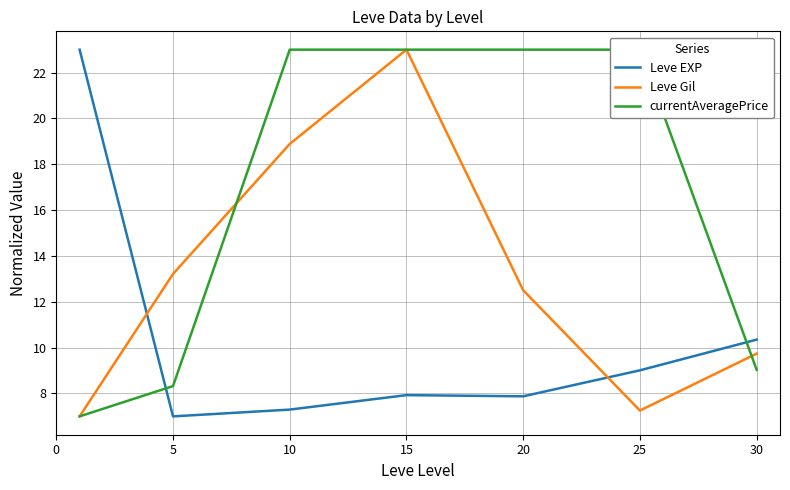

Where is the first local maximum for Leve EXP?

15